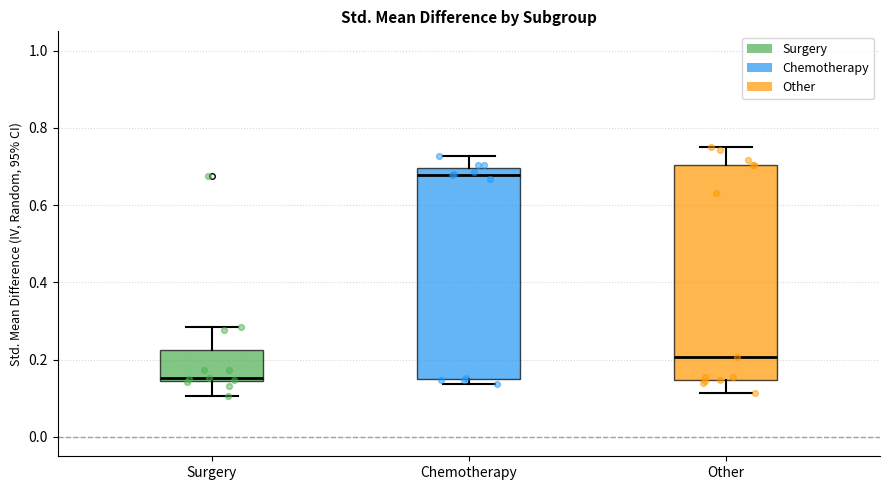

Reading left to right, read every box against the y-axis: the position of its median line, the range the box covers, and the ends of its whiskers. The values are not printed on the chart, so give them approximately, as read against the axis.

Surgery: median 0.16, box 0.14 to 0.22, whiskers 0.10 to 0.28
Chemotherapy: median 0.68, box 0.16 to 0.70, whiskers 0.14 to 0.72
Other: median 0.20, box 0.14 to 0.70, whiskers 0.12 to 0.74